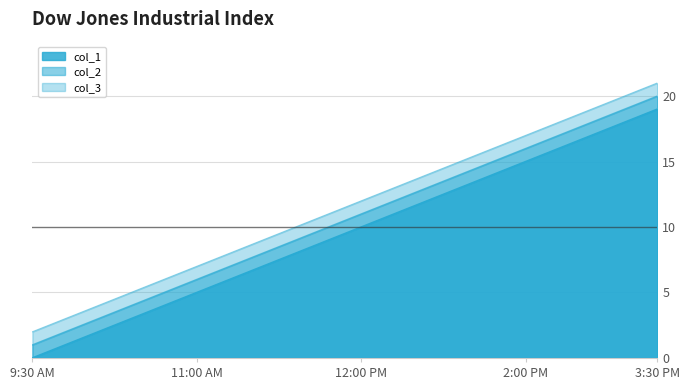

True or false: col_1 has a value of 6 at 9.

False